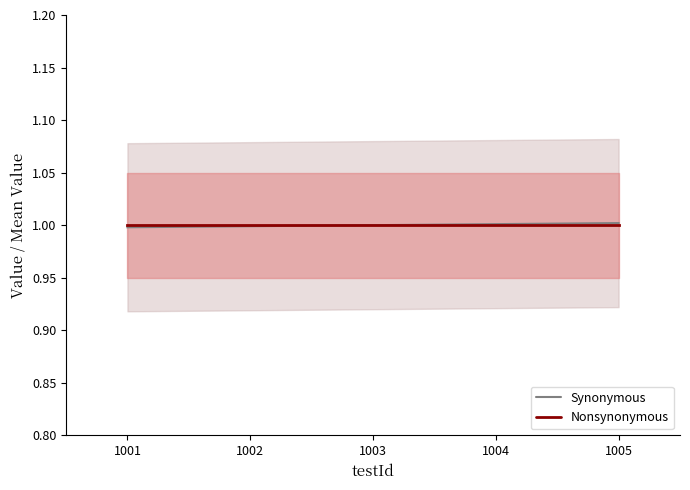

How many data points in Synonymous are less than 1?

2